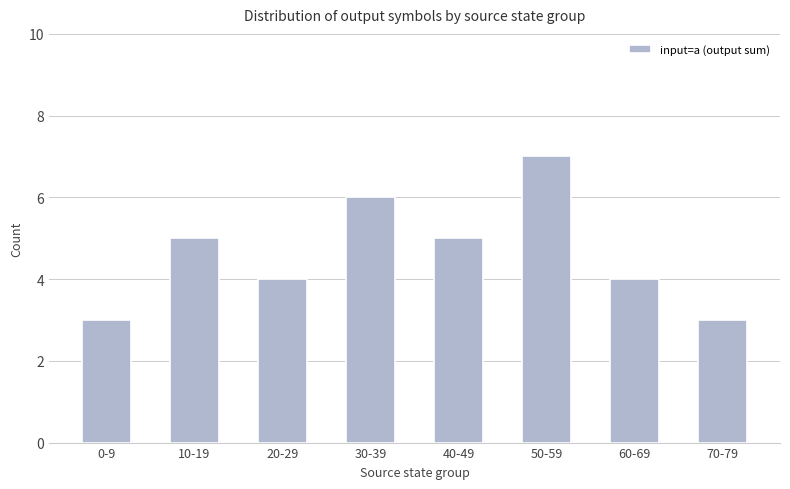

What is the label of the 4th bar from the right?

40-49